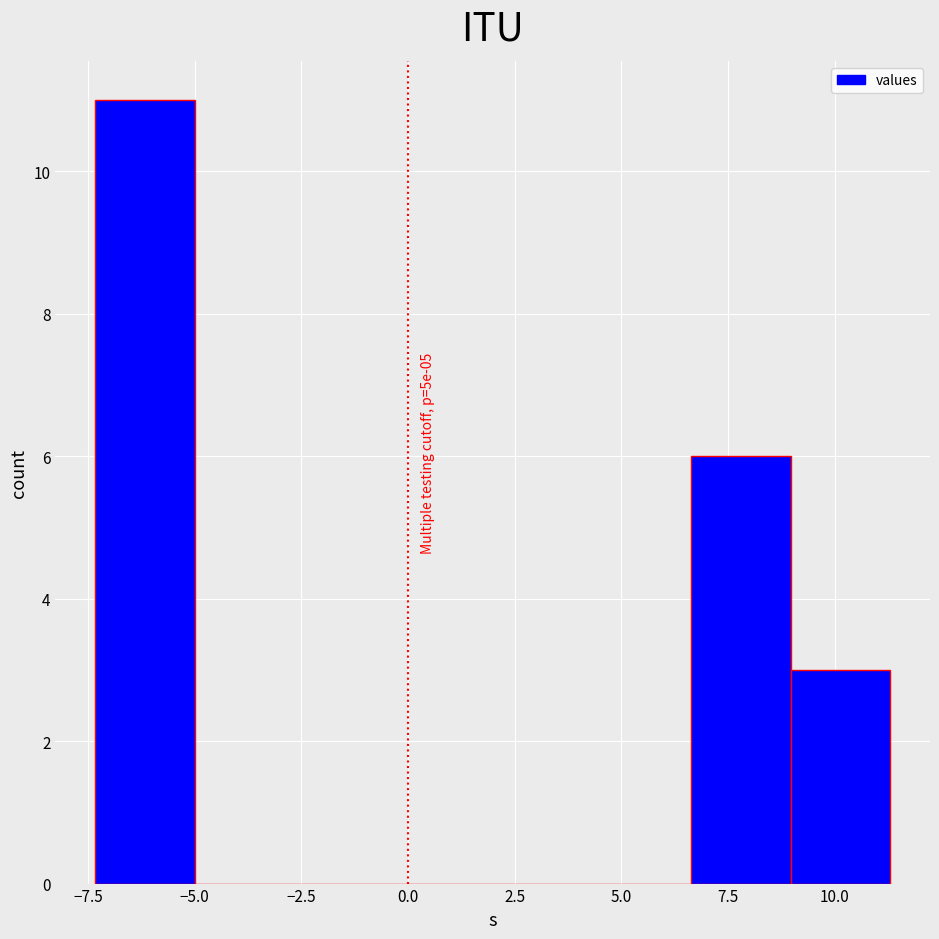

Which range on the x-axis has the tallest bar?

-7.5 to -5.0